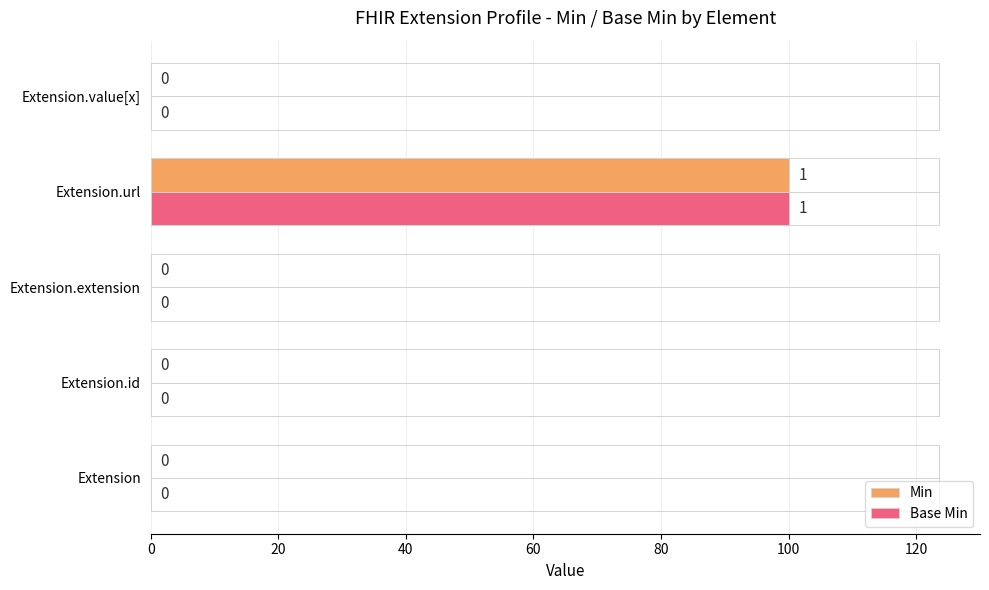

Is it true that Base Min equals -49 at Extension?

False